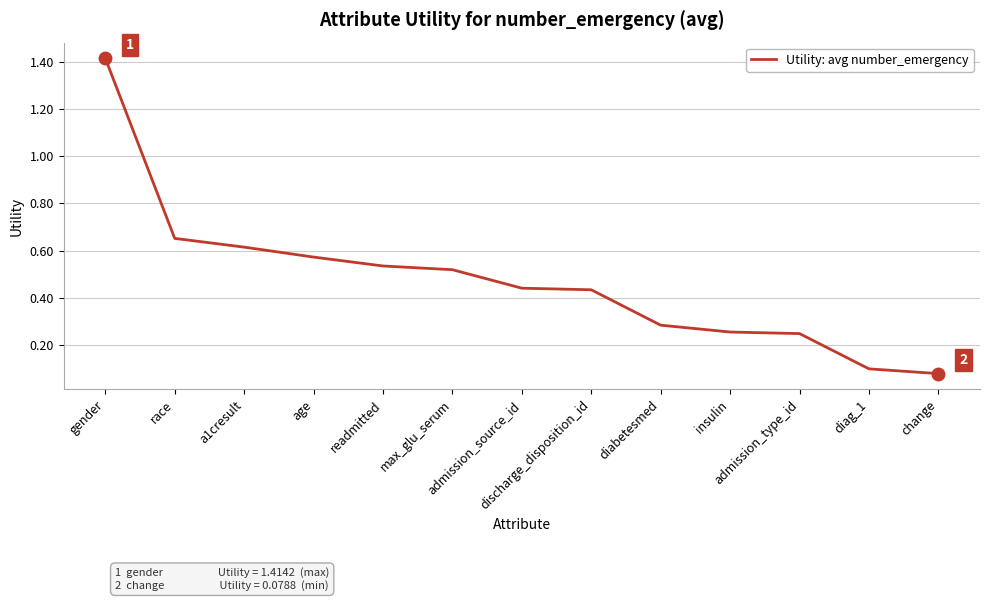

What is the difference between the maximum and minimum values?

1.3